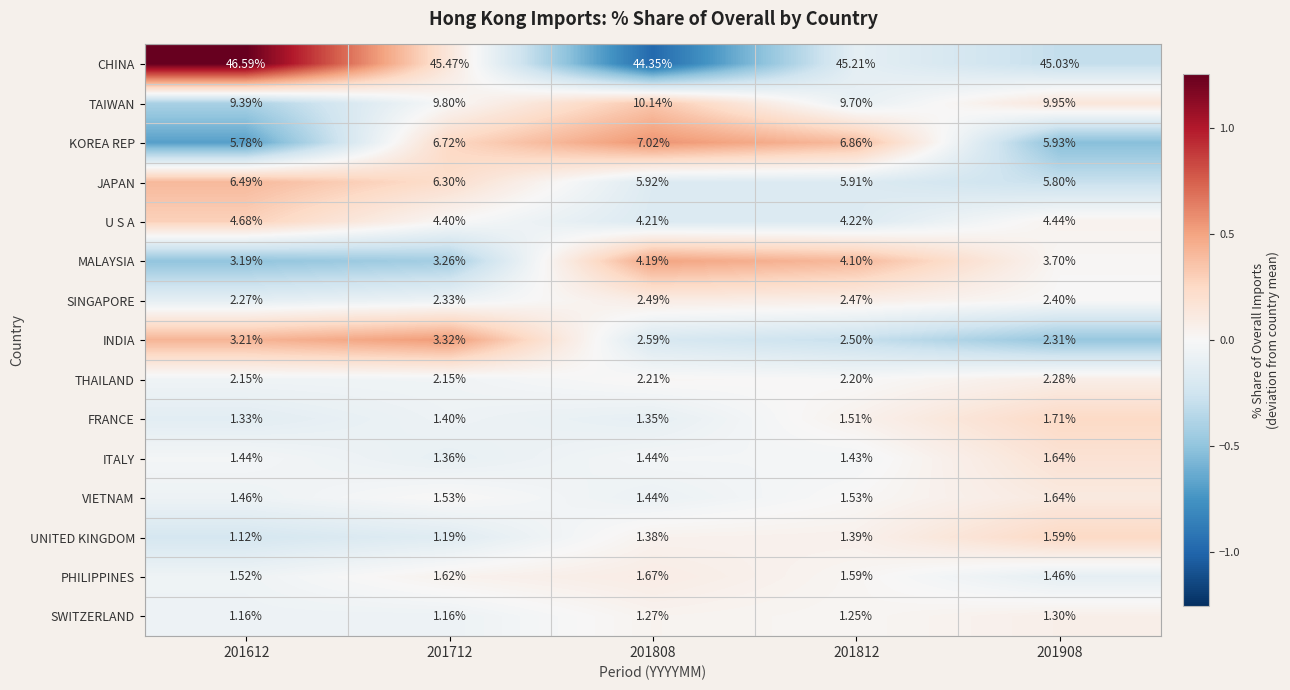

Which series has the largest range (max minus min)?

CHINA